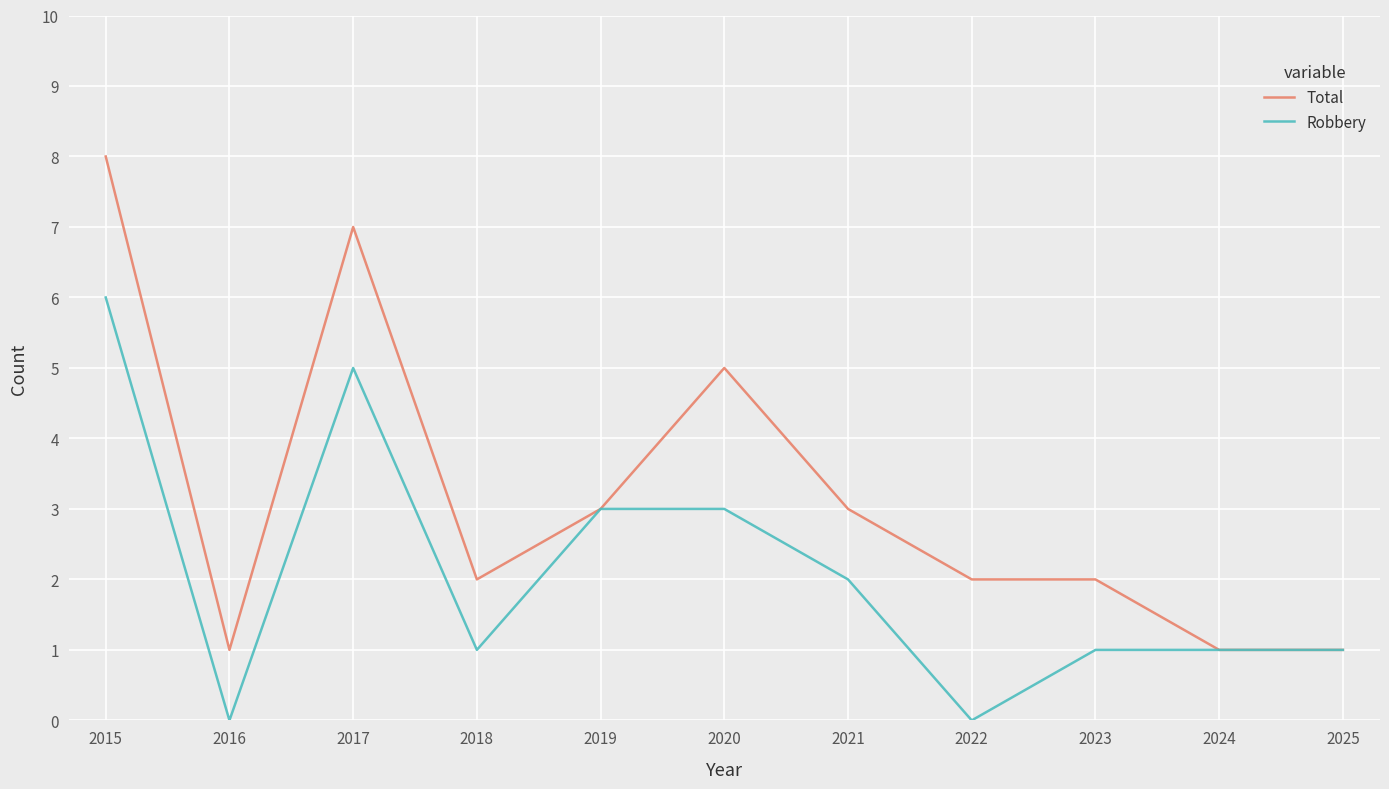

Which series has the largest range (max minus min)?

Total